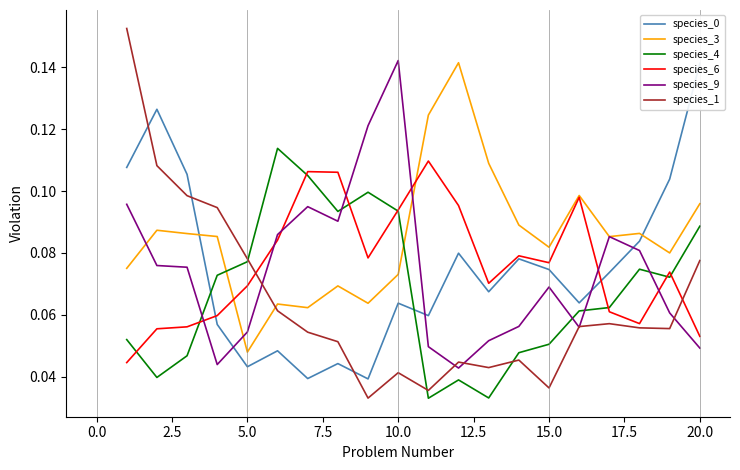

True or false: species_3 and species_4 cross at least once.

True